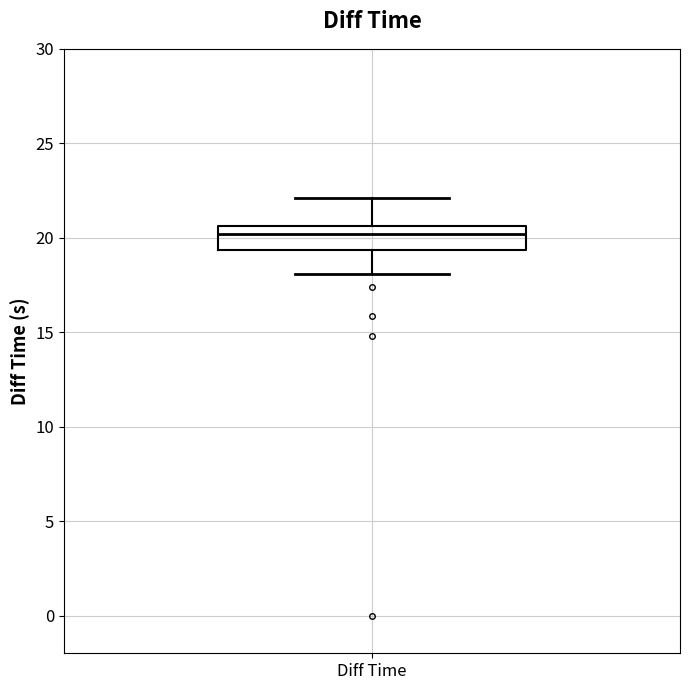

Read this box plot against the y-axis: the position of the median line, the range covered by the box, and the ends of both whiskers. The values are not printed on the chart, so give them approximately, as read against the axis.

median 20.0, box 19.5 to 20.5, whiskers 18.0 to 22.0